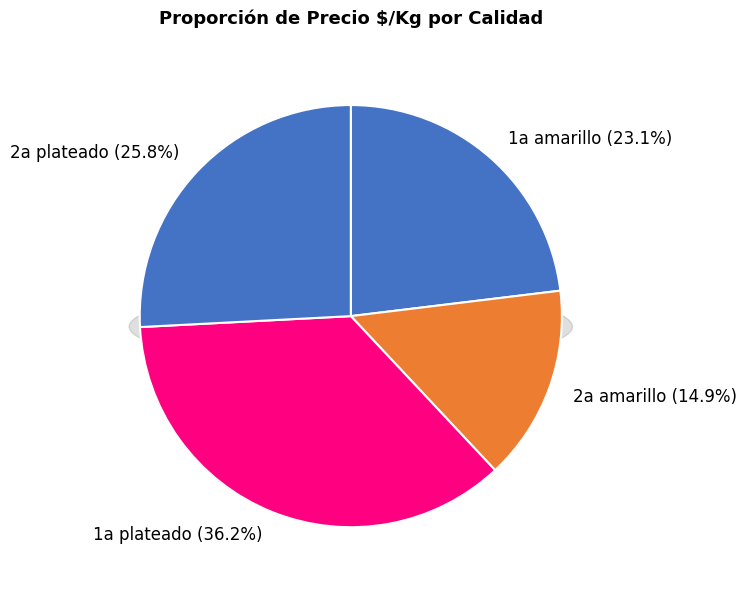

Which slice is the smallest?

2a amarillo